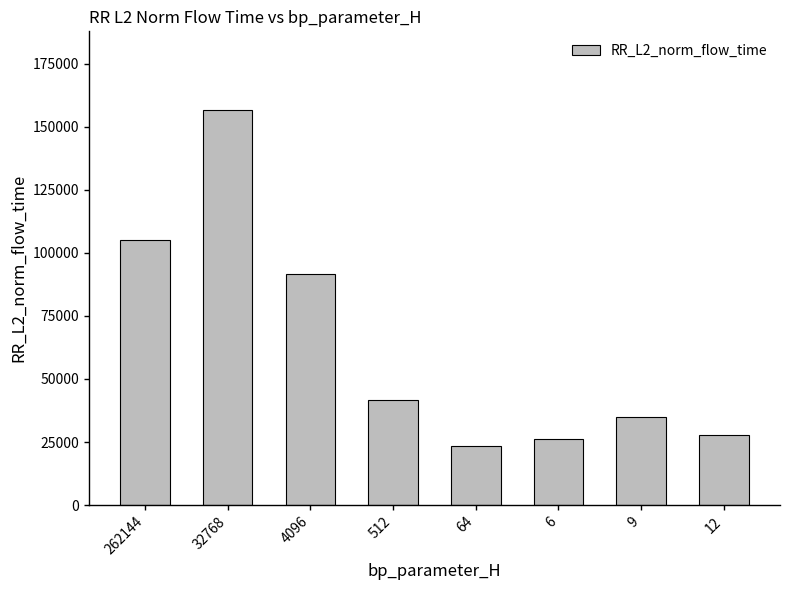

Reading right to left, transcribe all the data shown in this chart.

12=27940.5	9=35033.5	6=26257.2	64=23249.0	512=41534.7	4096=91567.6	32768=156482.9	262144=104883.4